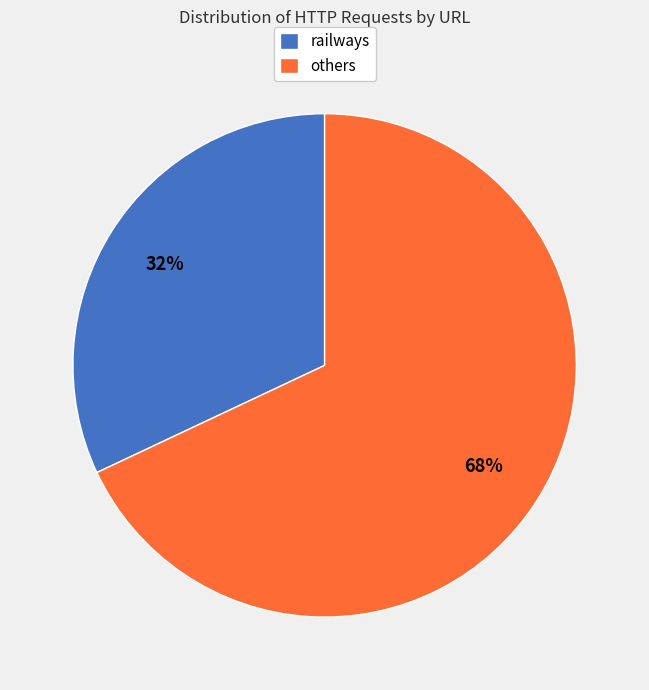

Does railways account for over 50% of the chart?

No